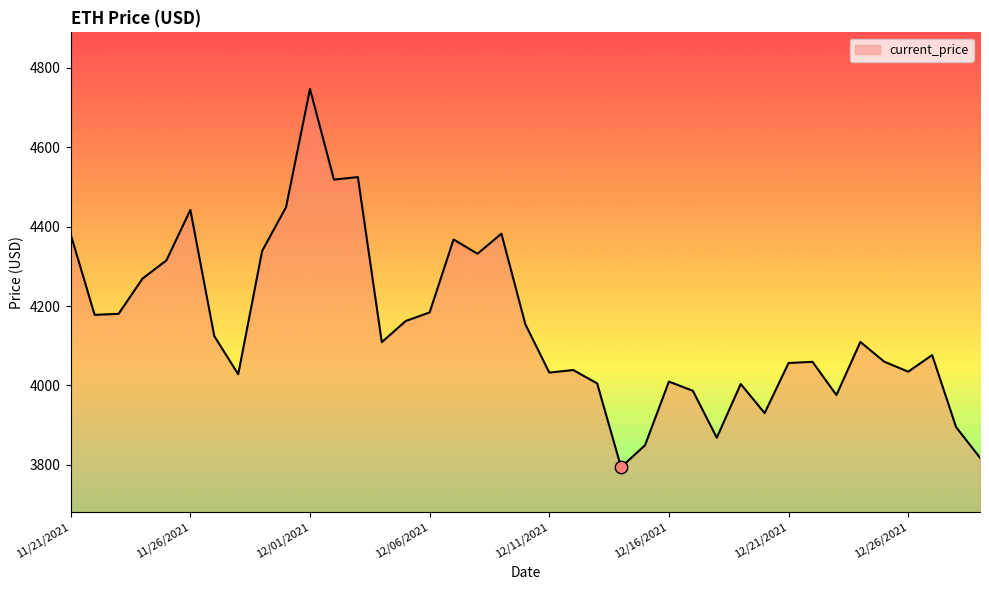

What is the difference between the maximum and minimum values?

952.1